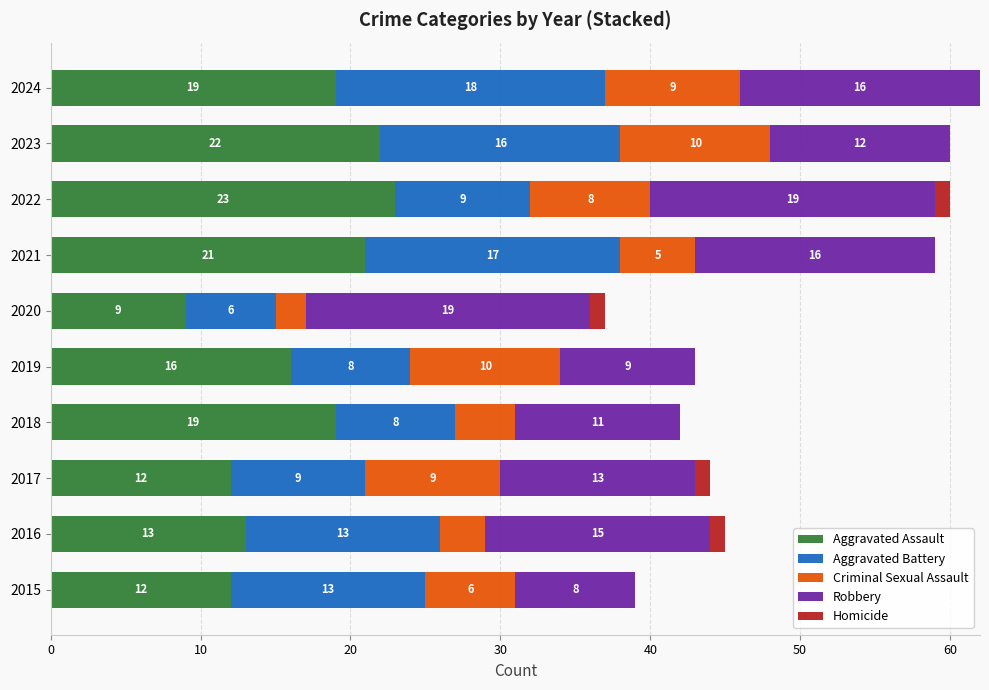

What is the maximum value for Aggravated Assault?

23